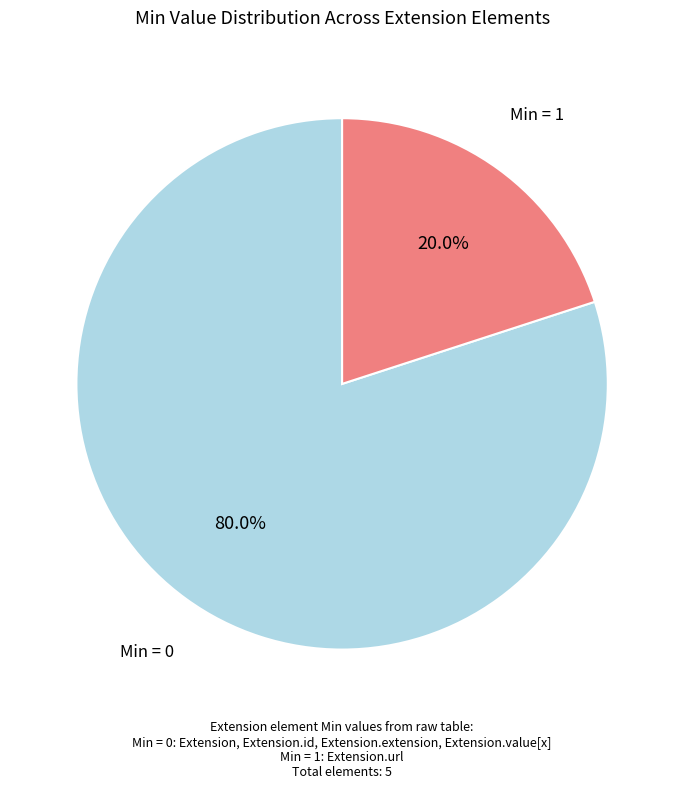

Which category accounts for the majority?

Min = 0